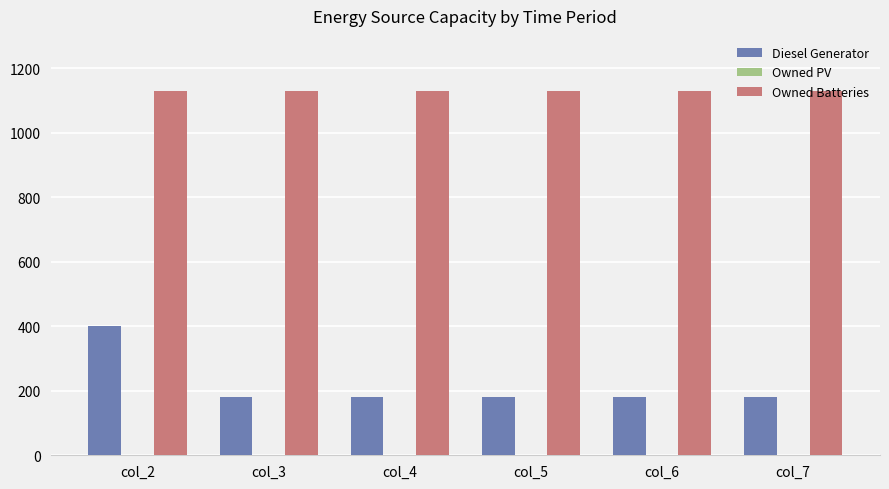

What value does the Diesel Generator series have at col_2?

400